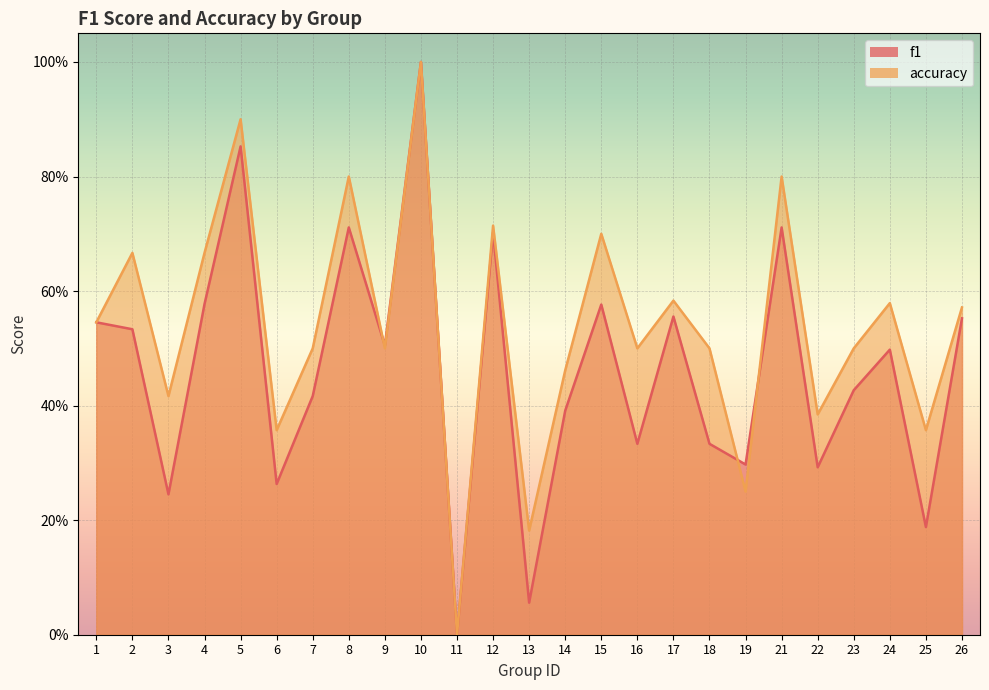

How many intersections are there between accuracy and f1?

3